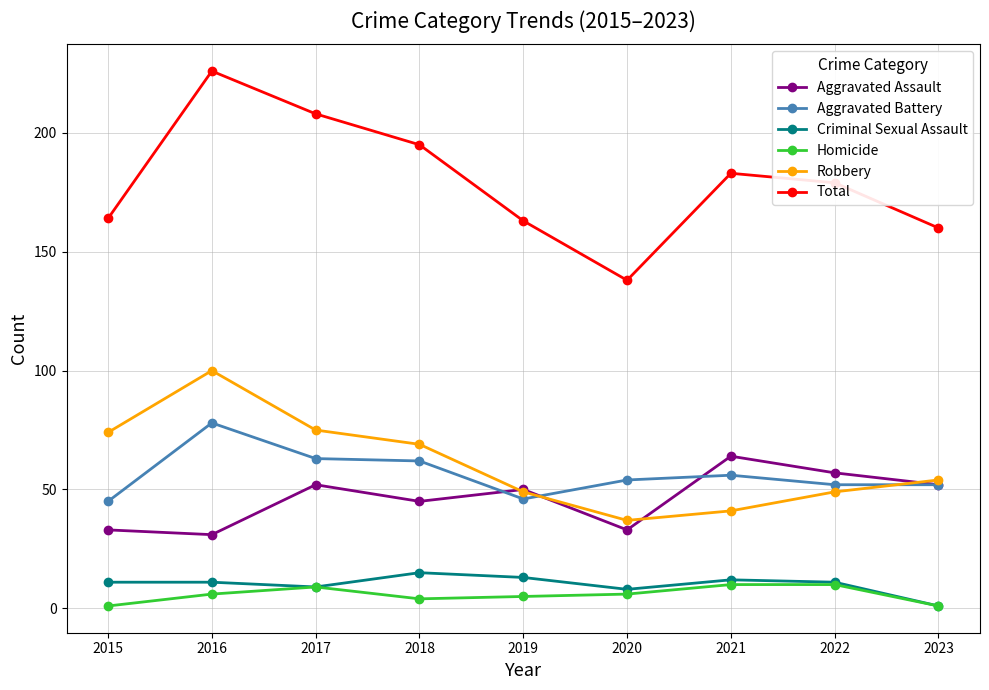

Which category has the highest value in the Total series?

2016